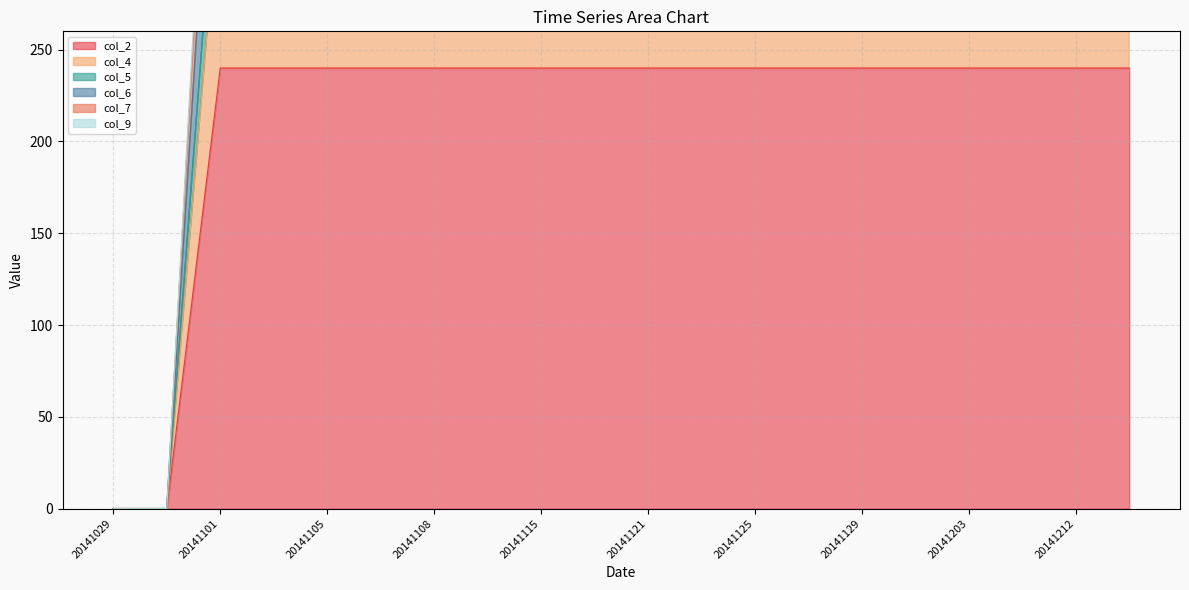

Which category has the lowest value in the col_2 series?

20141029